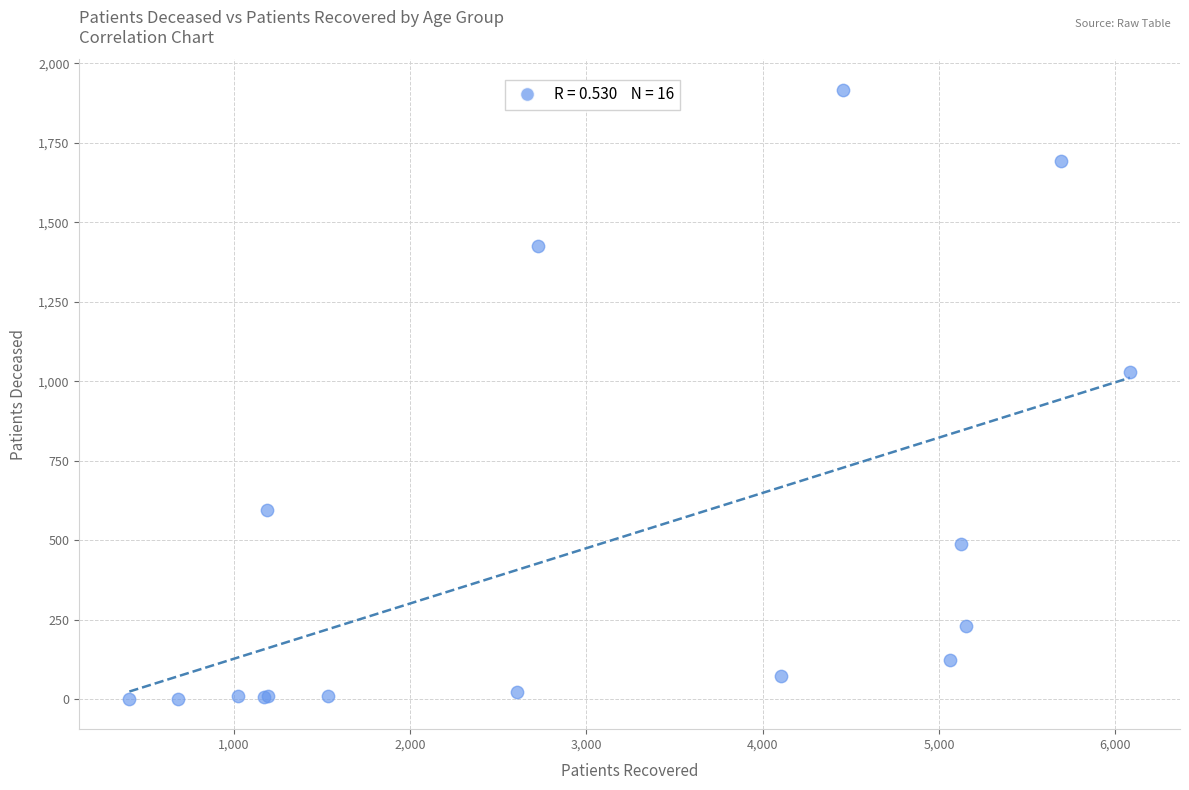

What Y value in the scatter plot is closest to 959?

1029